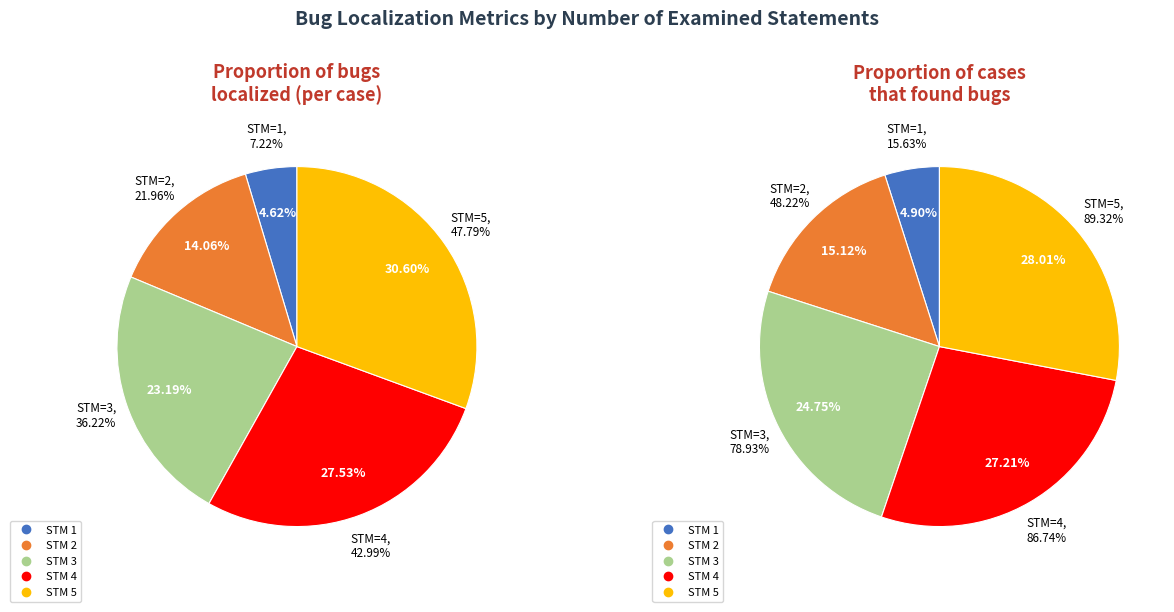

Rank the series at 4 from highest to lowest value.

Proportion of cases that found bugs, Proportion of bugs localized (per case)